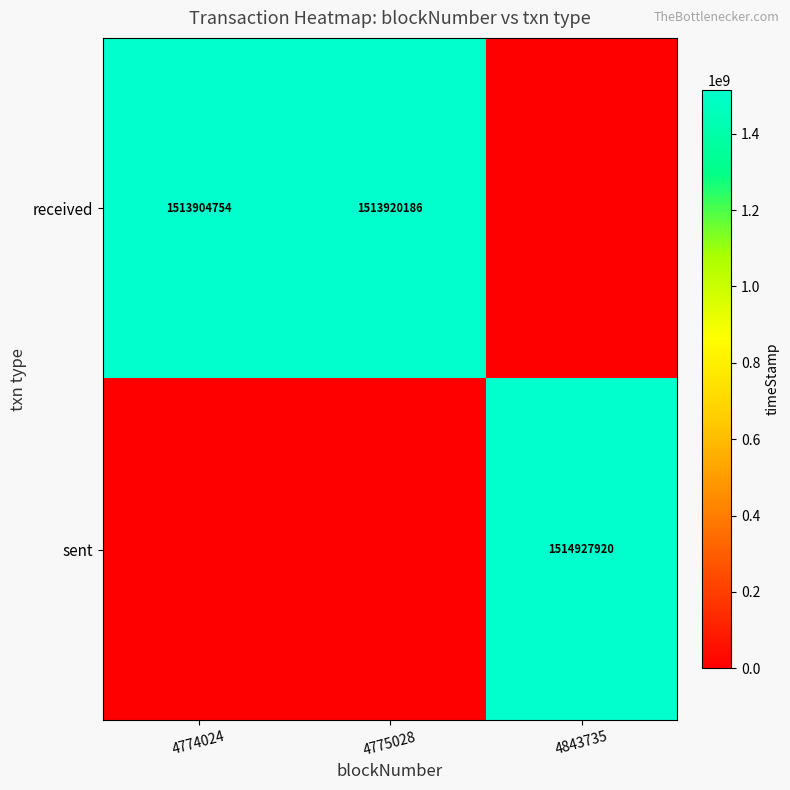

How many data points does each series have?

3